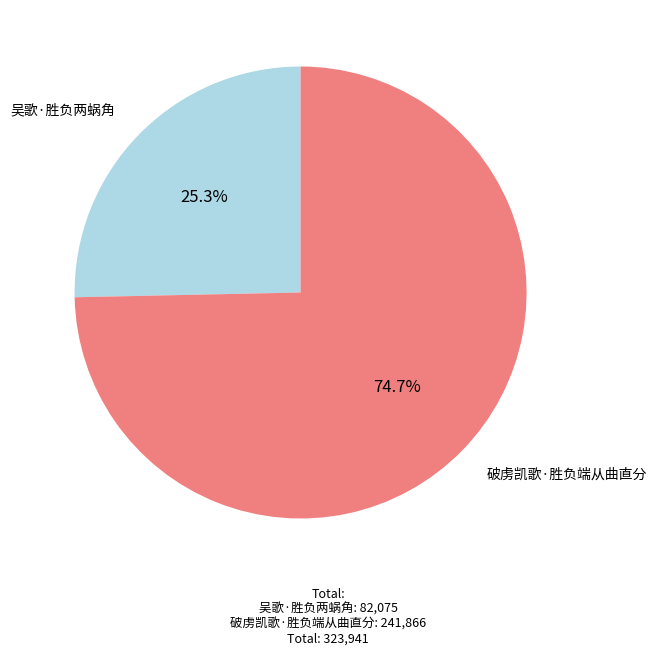

How many slices are in this pie chart?

2